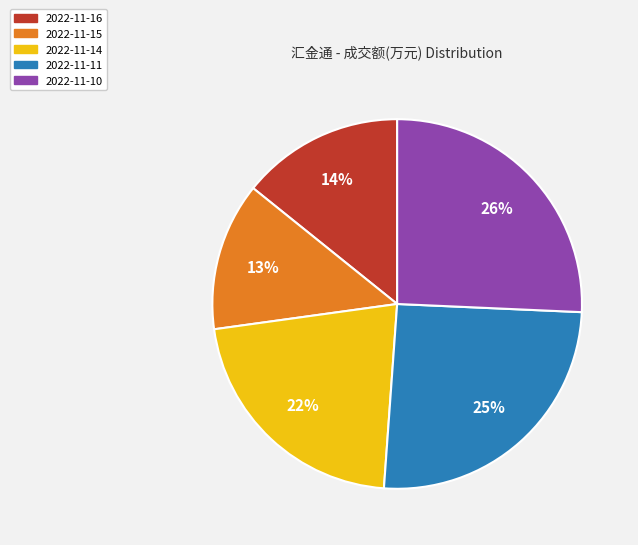

Is there any slice that represents more than half of the pie?

No